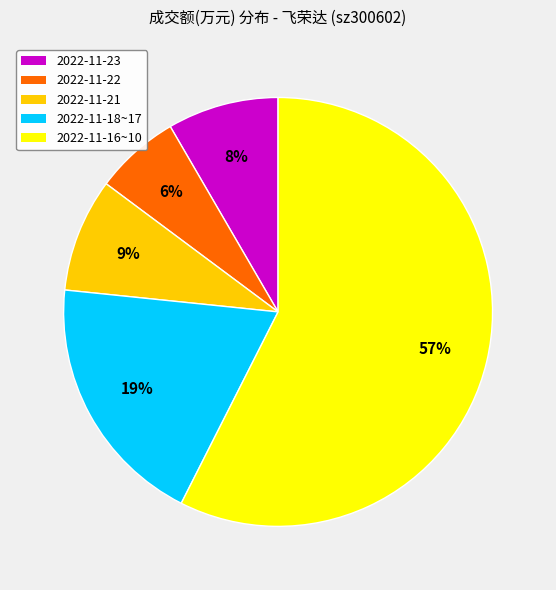

How many segments does this pie chart have?

5